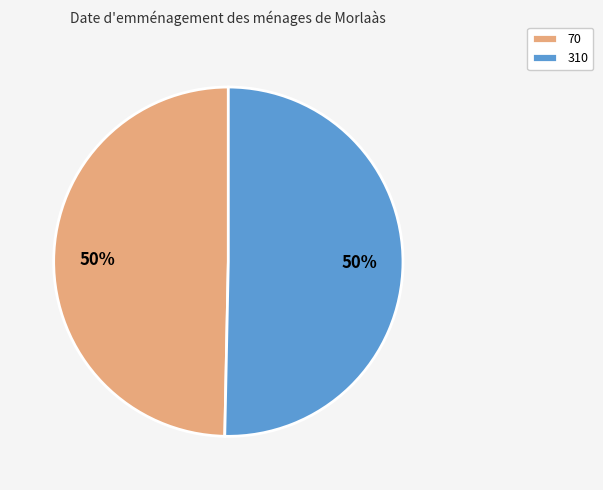

How many segments does this pie chart have?

2